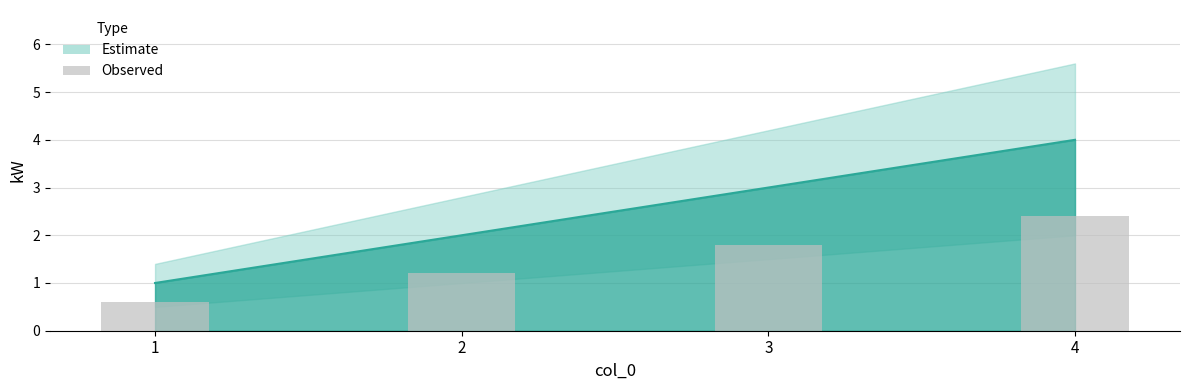

Which label corresponds to the smallest value in the chart?

1